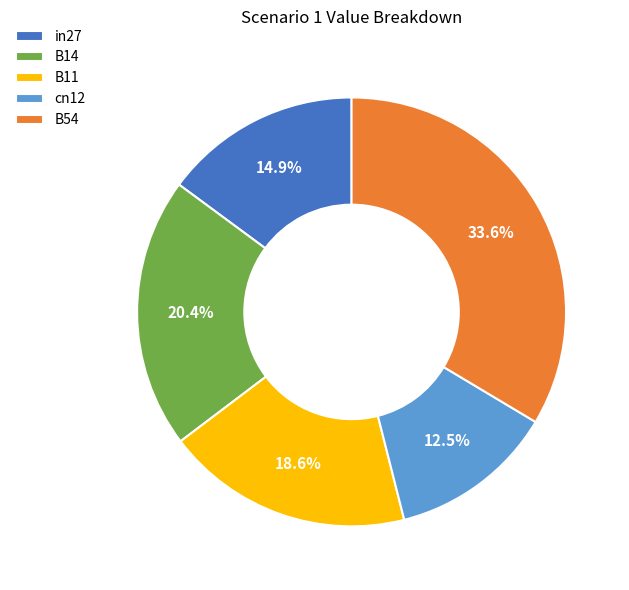

To the nearest percent, what portion does B54 represent?

34%